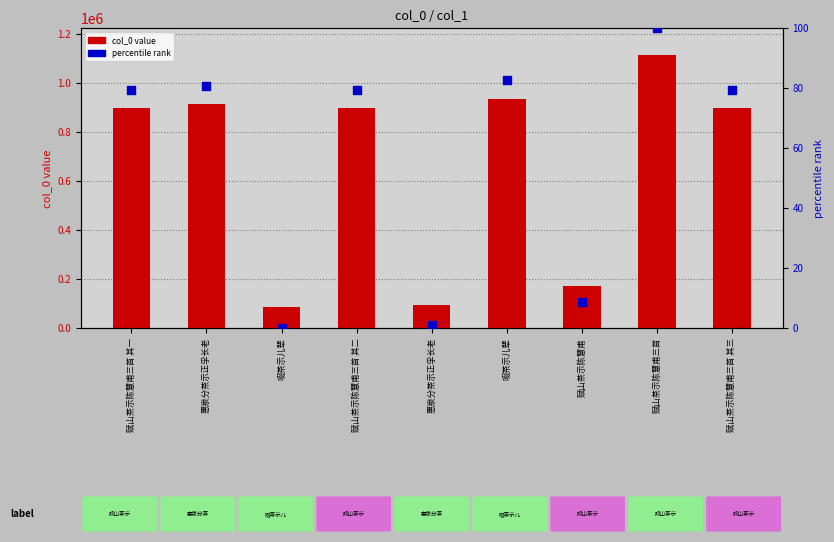

At which category is the sum across all series the highest?

赋山茶示陈慧甫三首